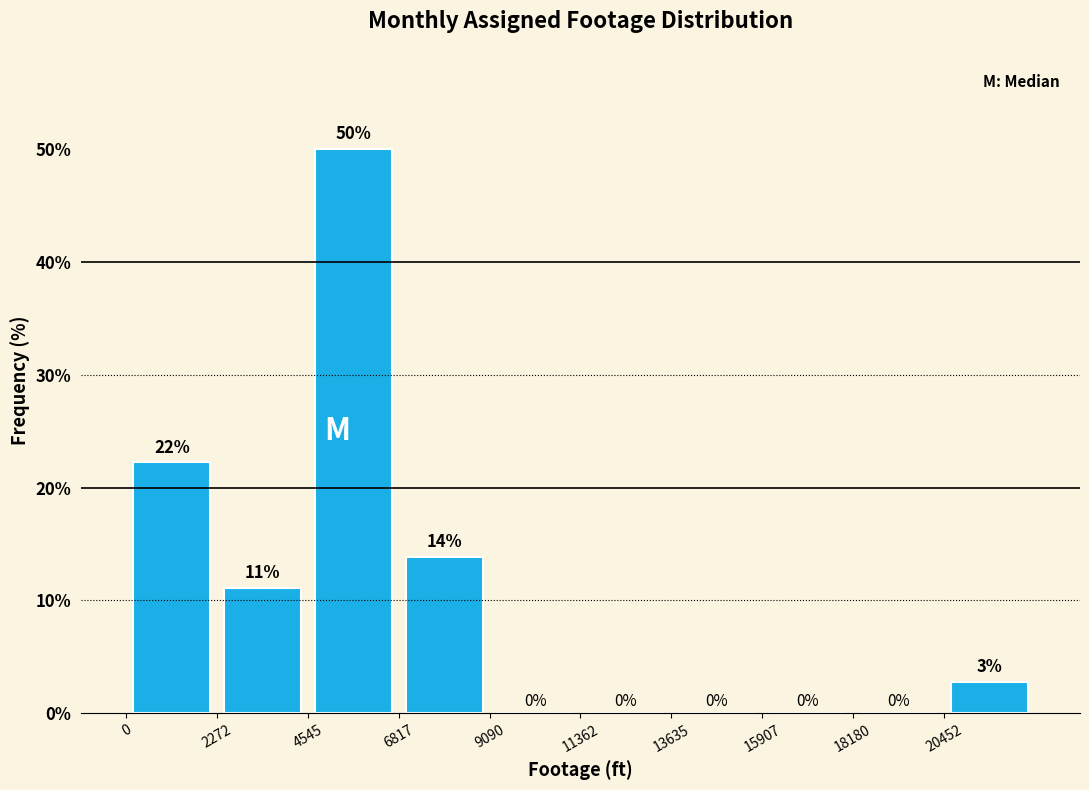

Over which range of the x-axis is the bar tallest?

4500 to 7000